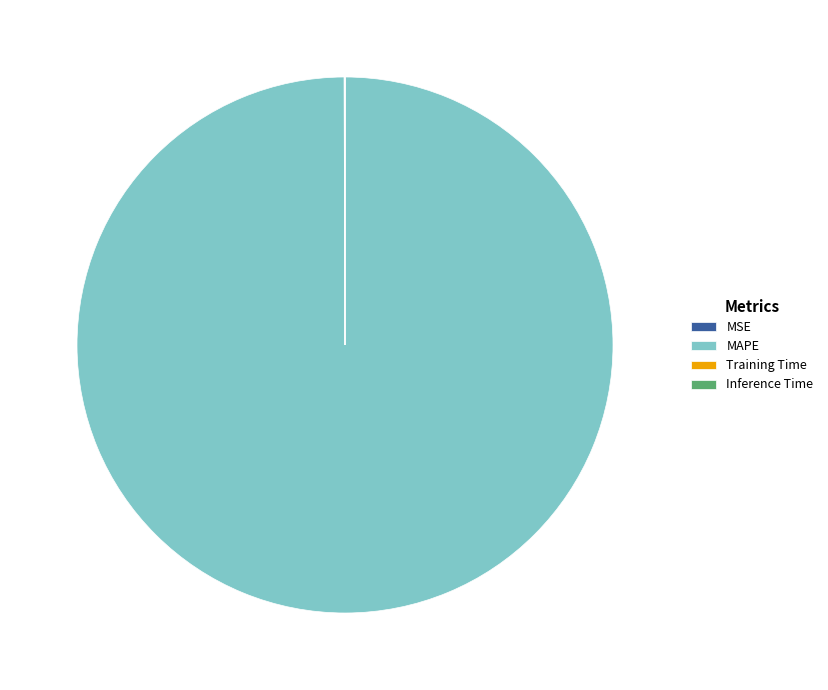

True or false: MAPE accounts for 100% of the total.

True